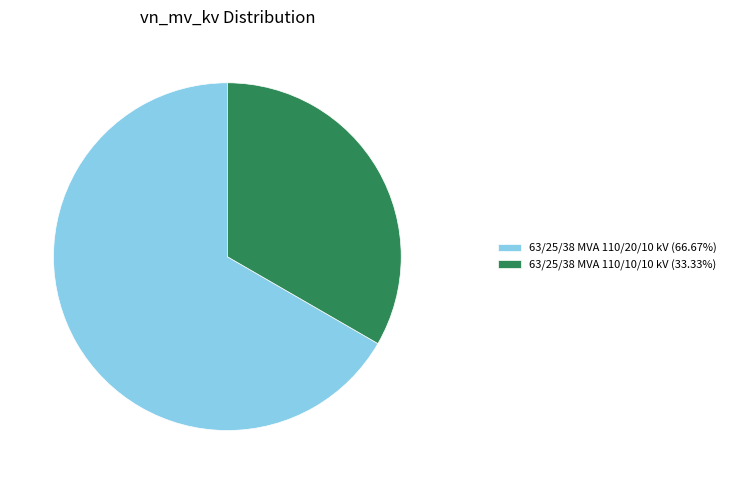

Approximately how many times larger is the value at 63/25/38 MVA 110/10/10 kV (33.33%) compared to 63/25/38 MVA 110/20/10 kV (66.67%)?

0.5